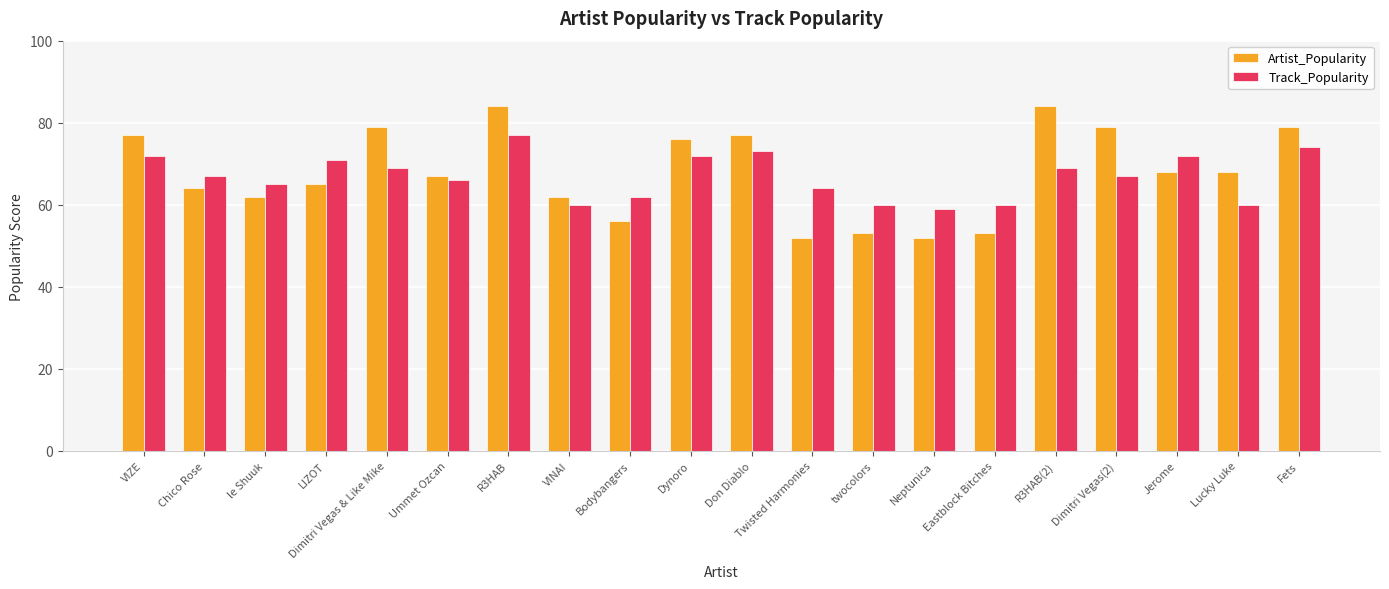

Which series has the largest range (max minus min)?

Artist_Popularity